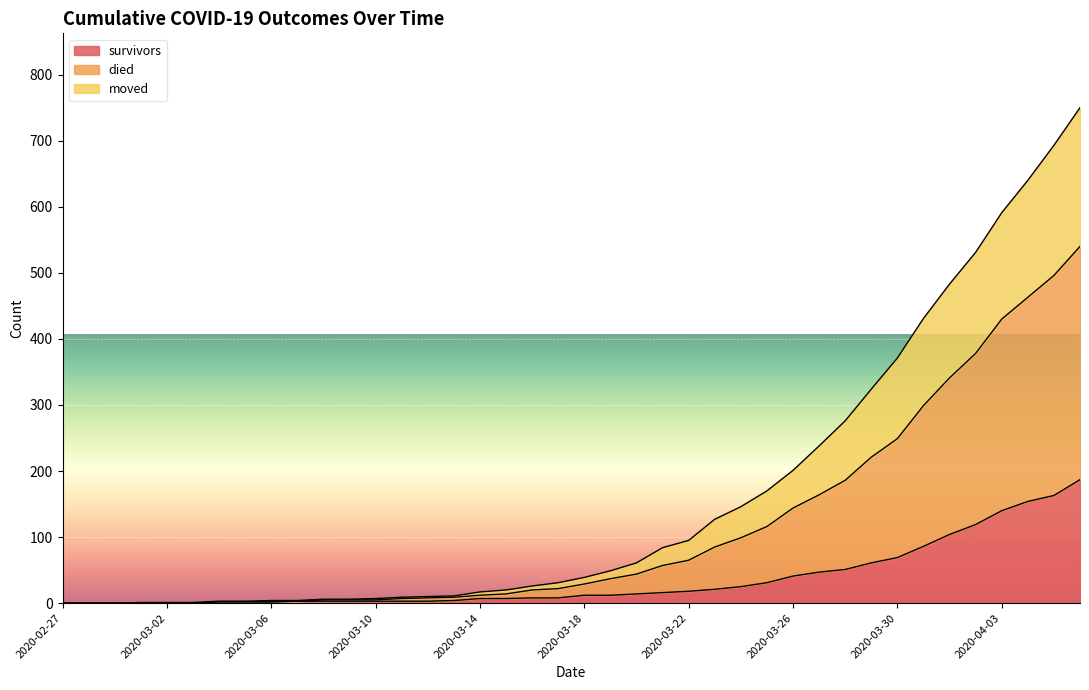

What is the maximum value for survivors?

187